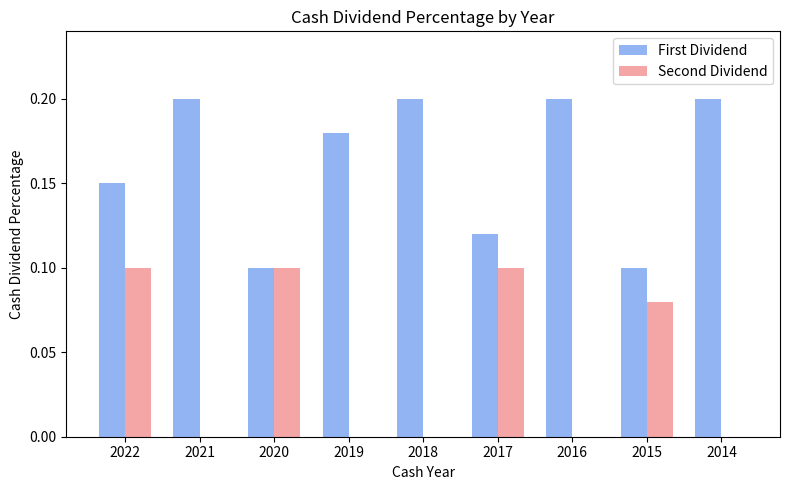

Is it true that Second Dividend equals -0.1 at 2019?

False